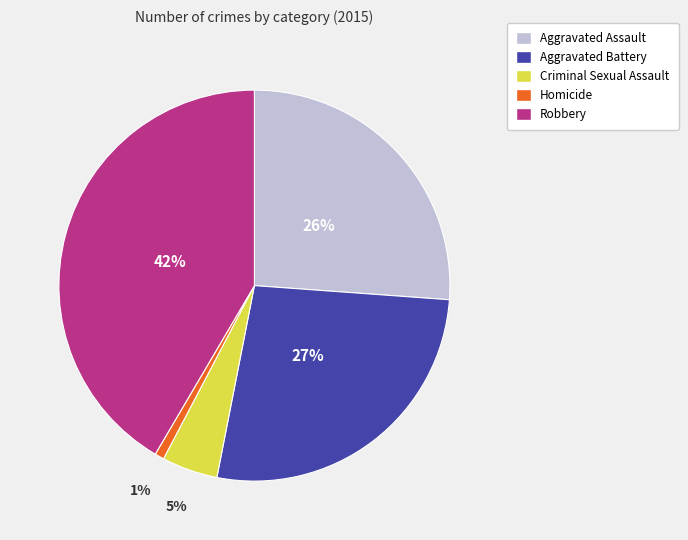

Between Robbery and Aggravated Battery, which is larger?

Robbery